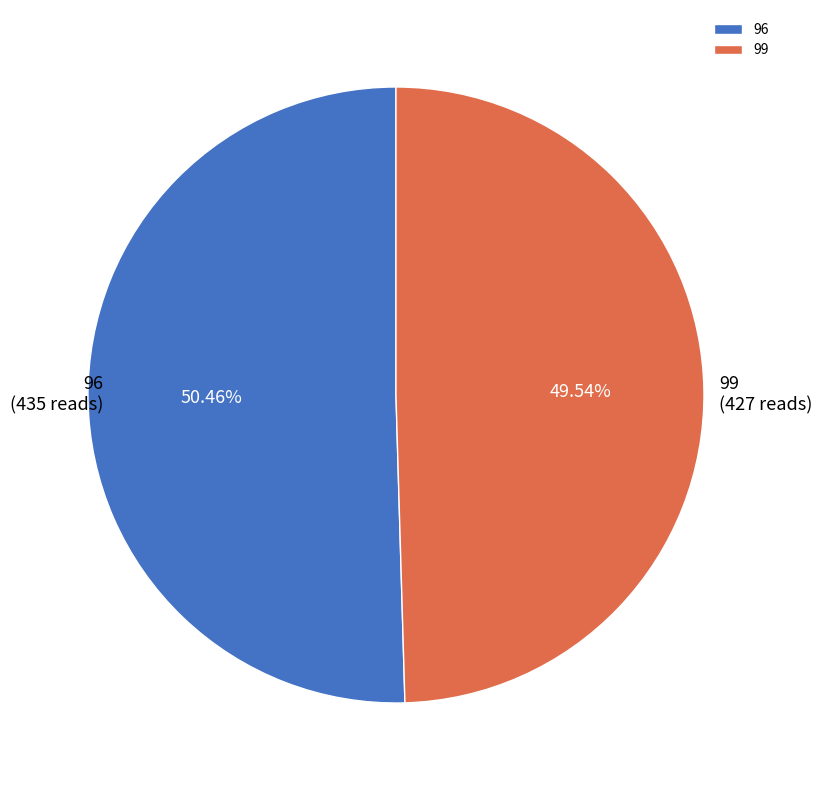

Is there a majority slice in this chart?

Yes